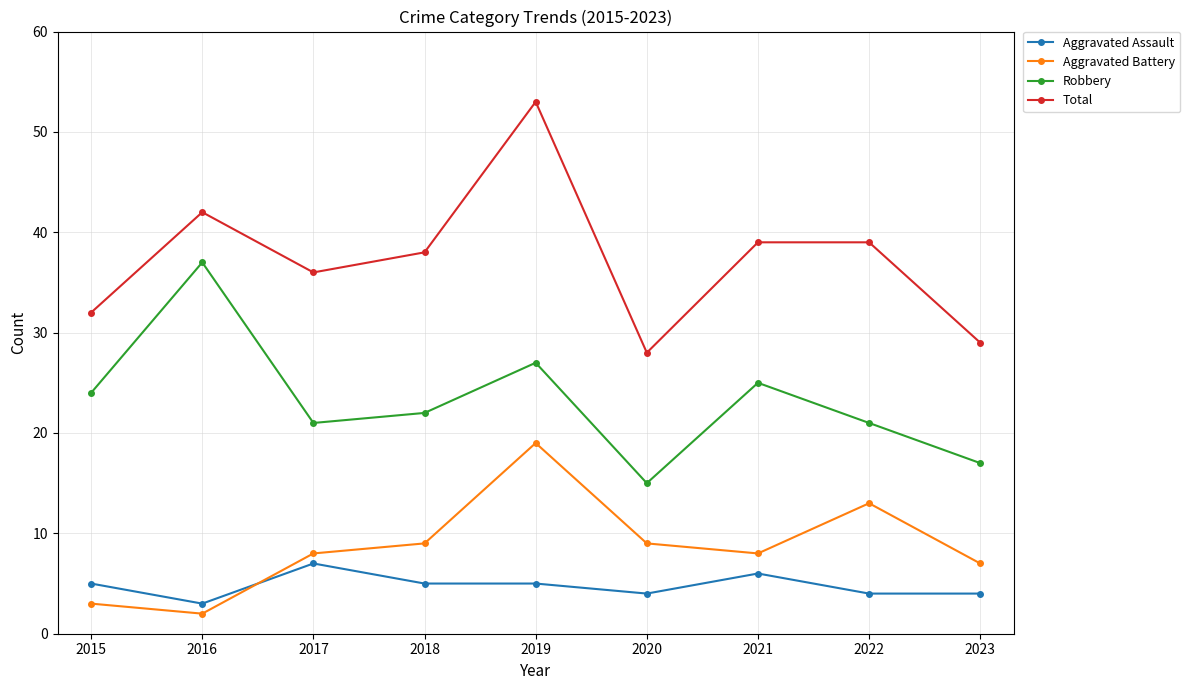

How many distinct data groups are displayed?

4